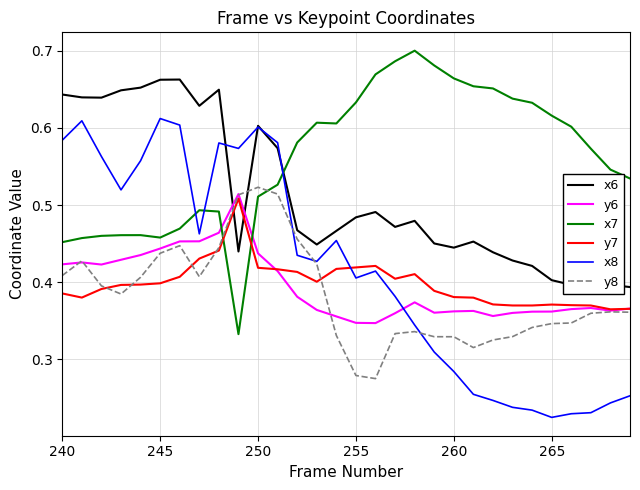

True or false: x7 and y8 cross at least once.

True